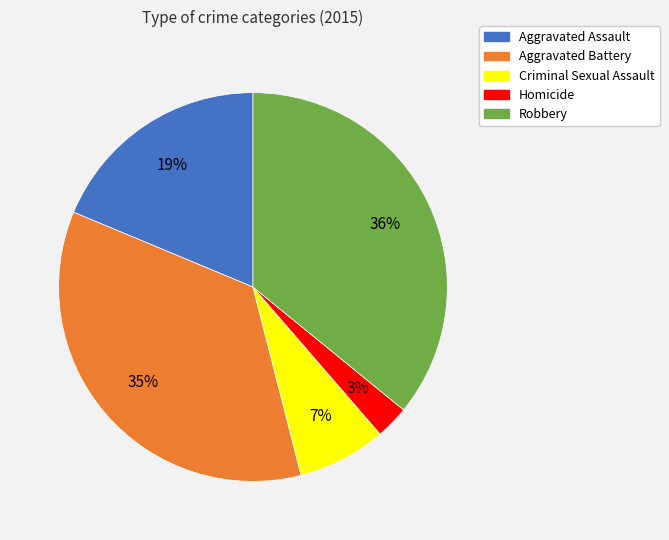

To the nearest percent, what is the average slice percentage?

20%